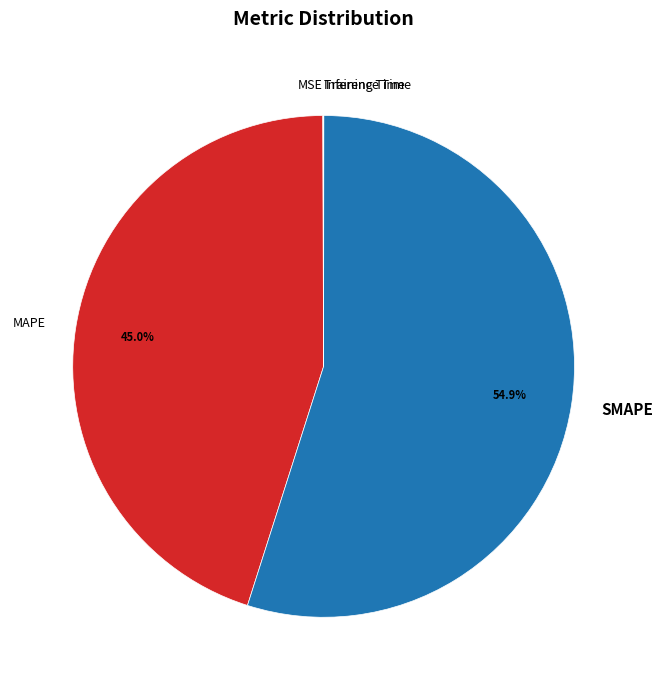

Which slice is the largest?

SMAPE